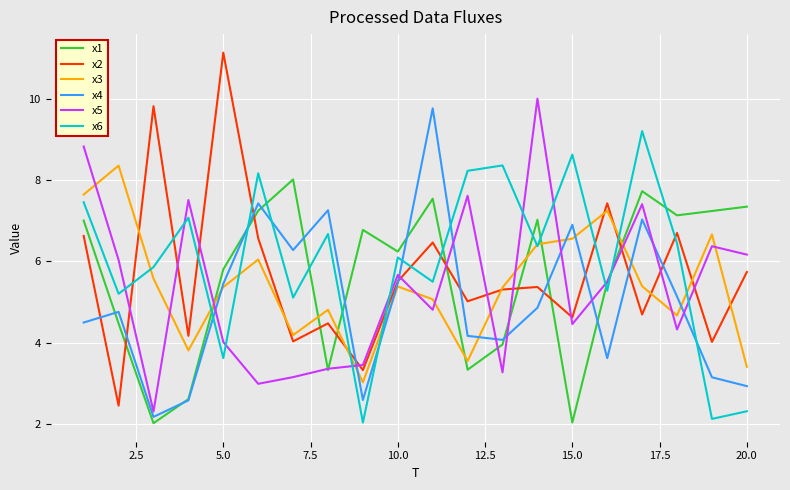

Which series has the largest total across all categories?

x6